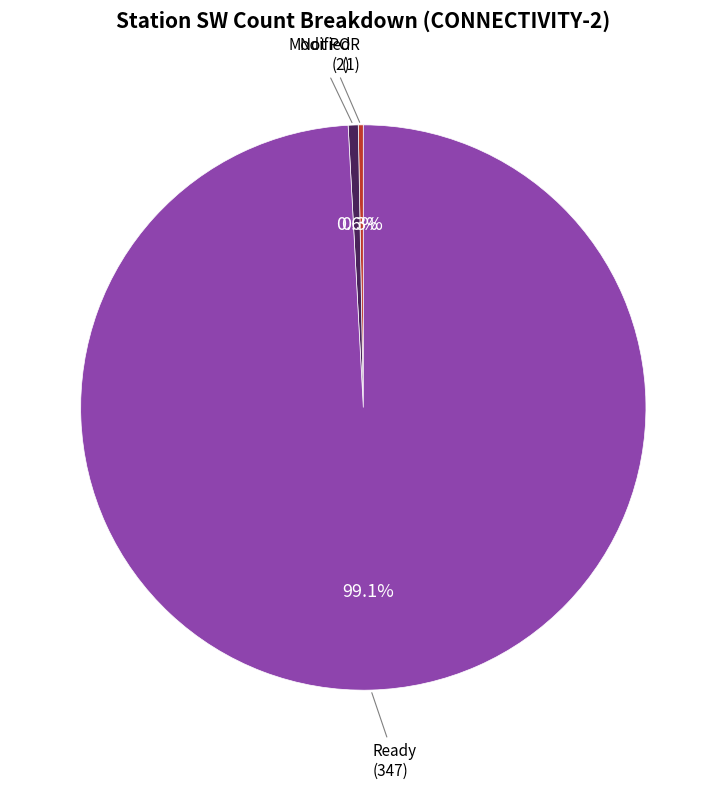

Is there a majority slice in this chart?

Yes